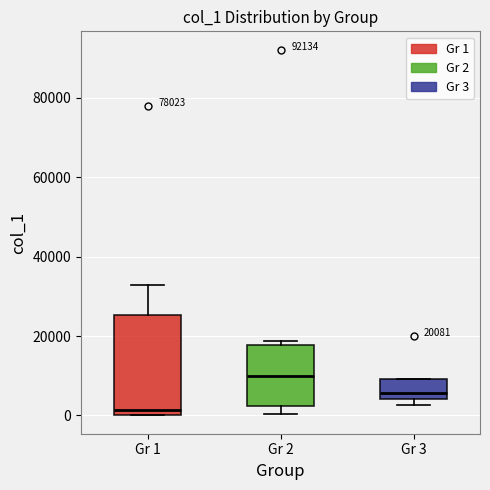

Which box's median line is the highest?

Gr 2